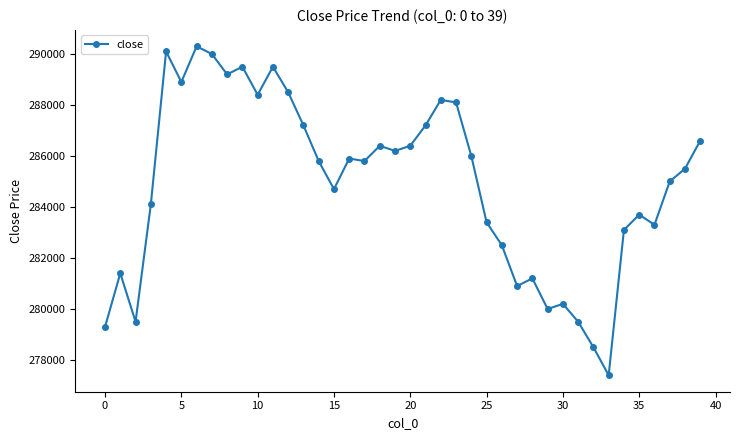

What is the maximum value shown in the chart?

290300